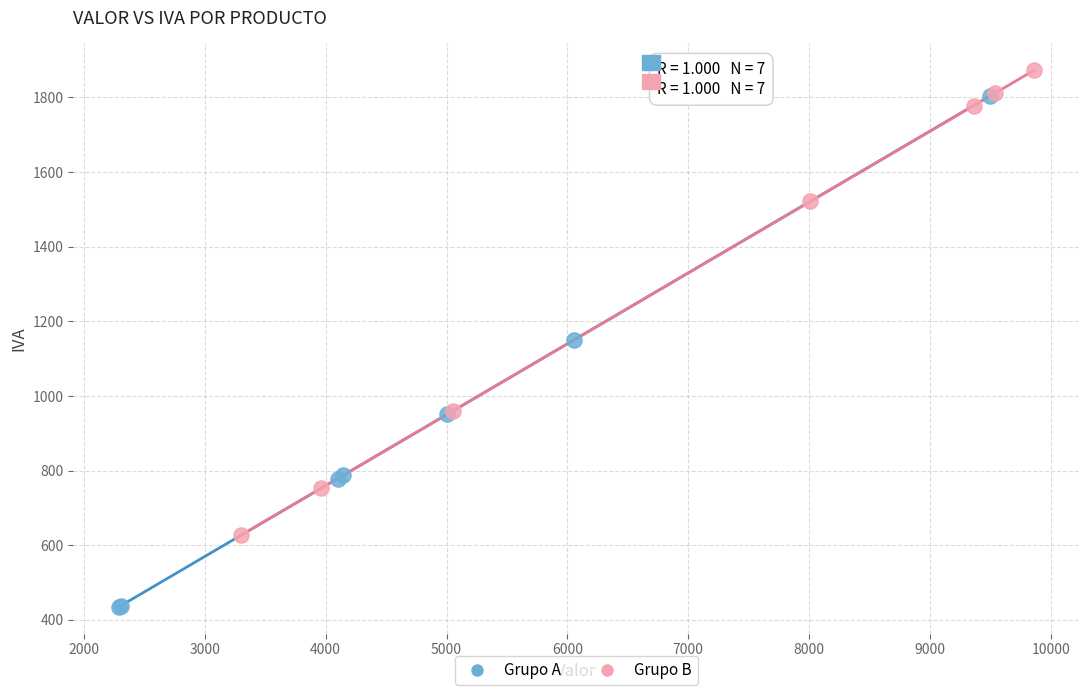

Which series reaches the minimum Y coordinate?

Grupo A